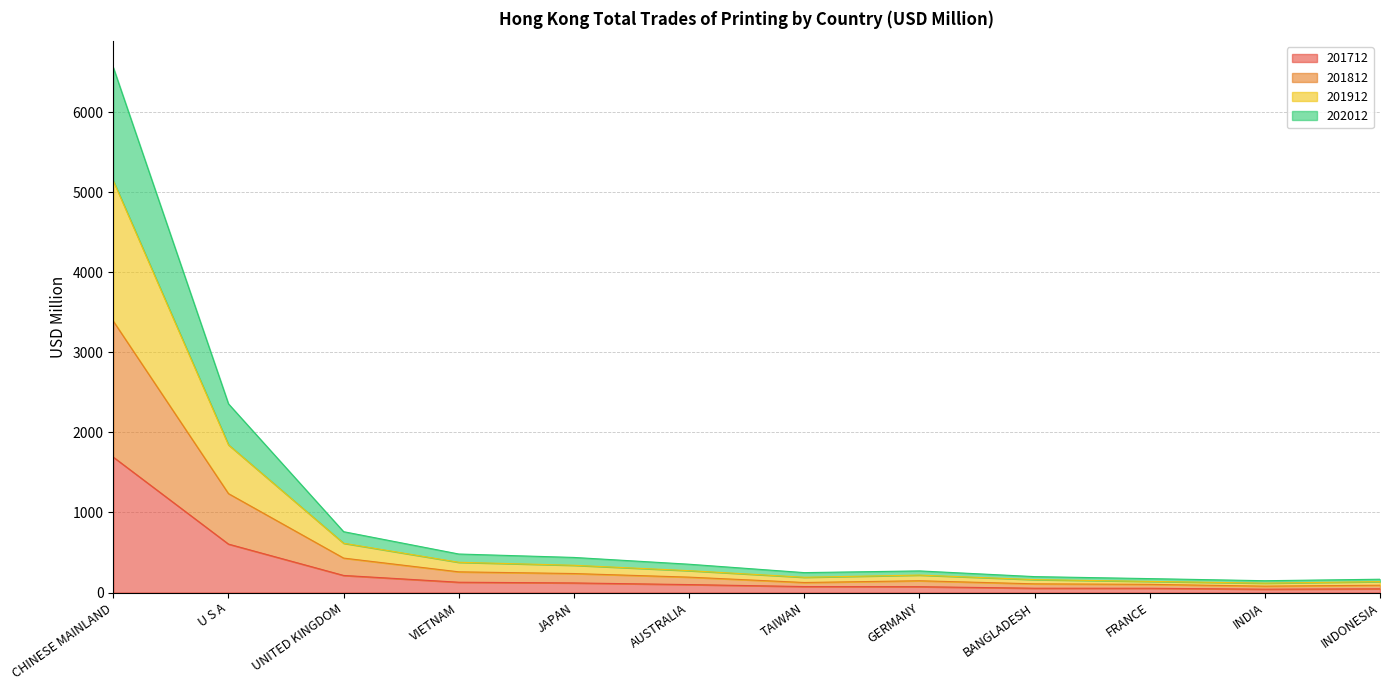

What is the maximum value for 201712?

1691.5